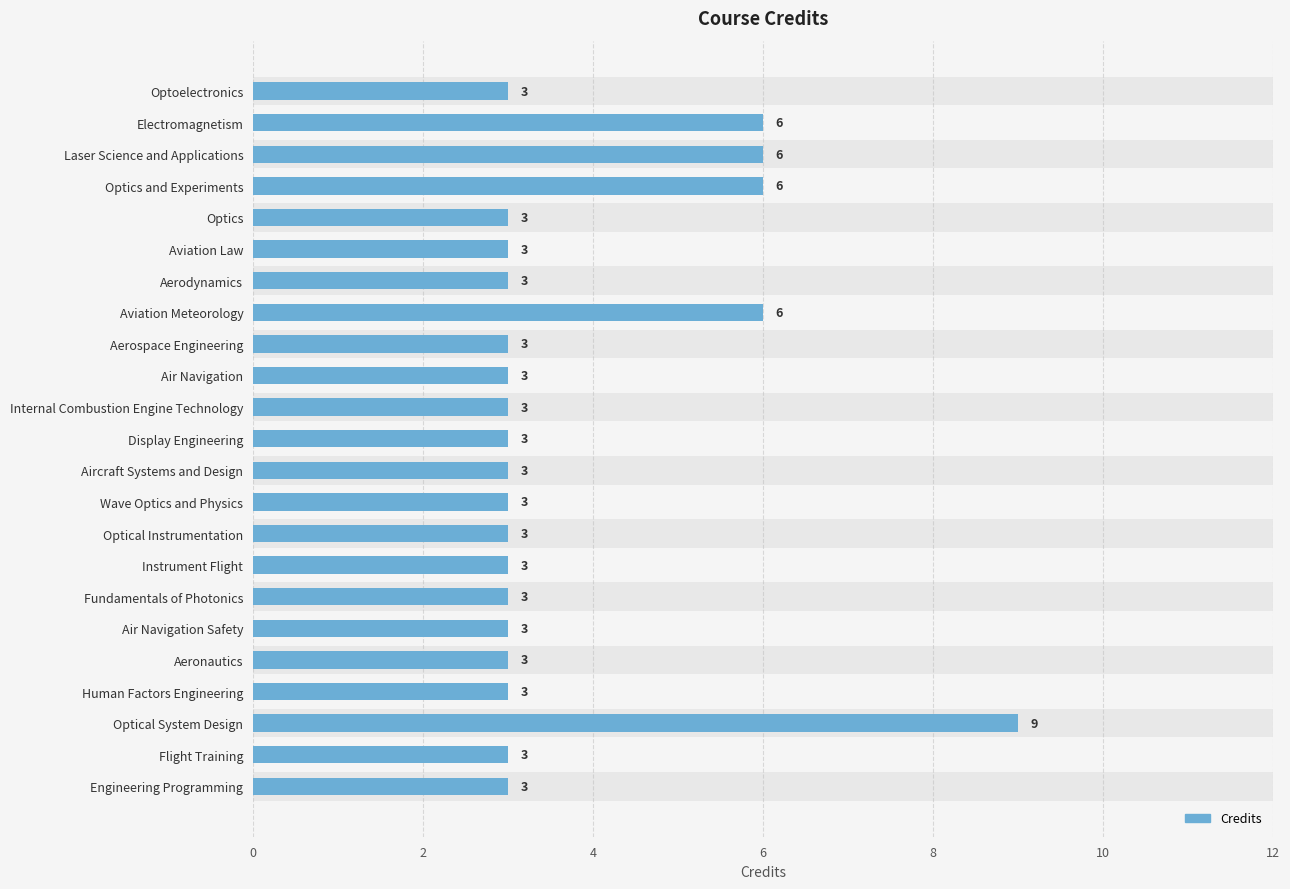

The chart shows a value of 1 at Flight Training. True or false?

False